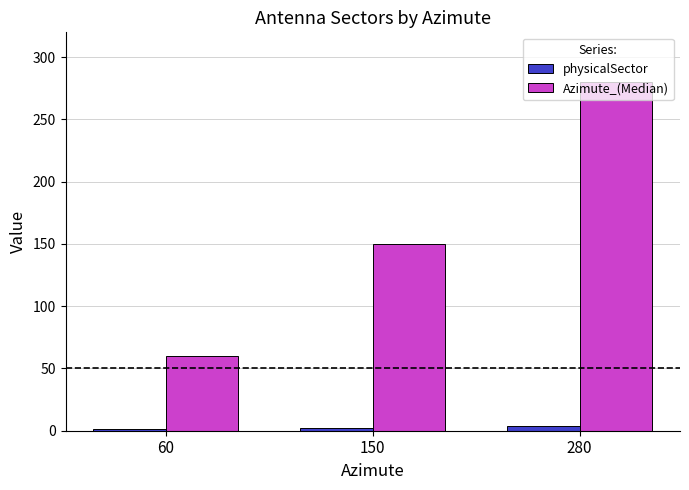

Which series has the largest total across all categories?

Azimute_(Median)